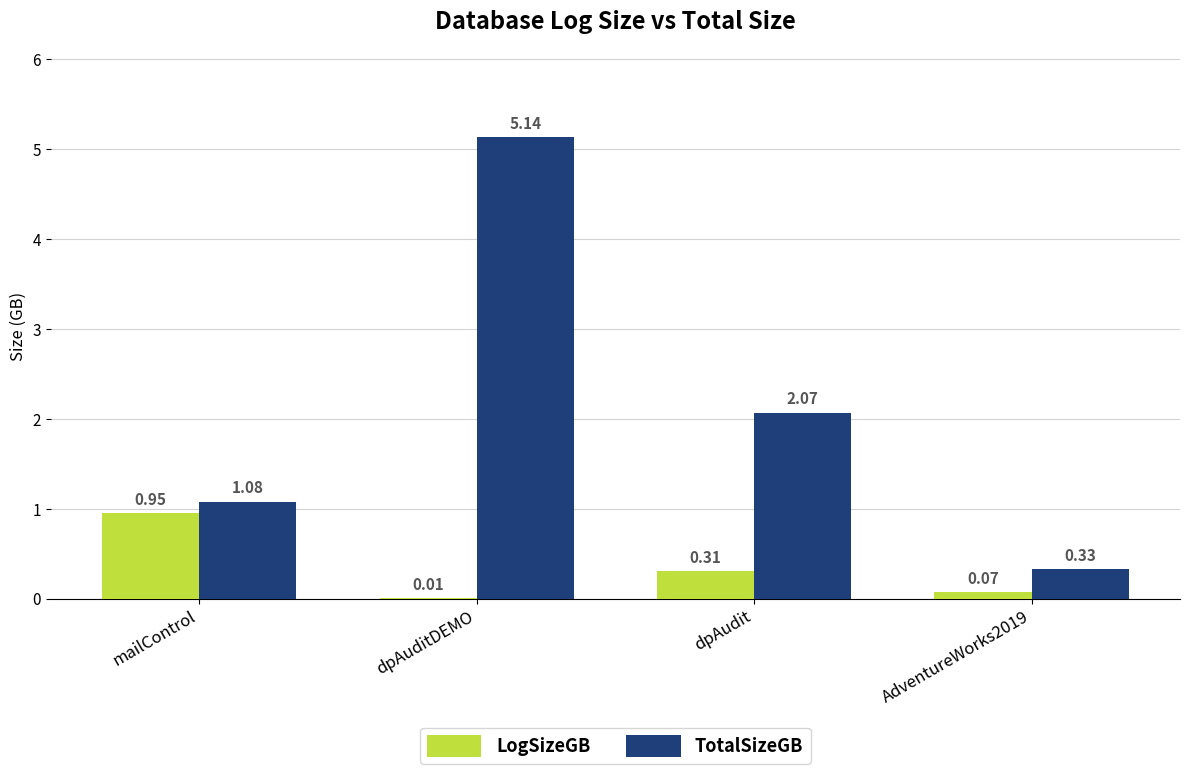

Which series has the largest total across all categories?

TotalSizeGB